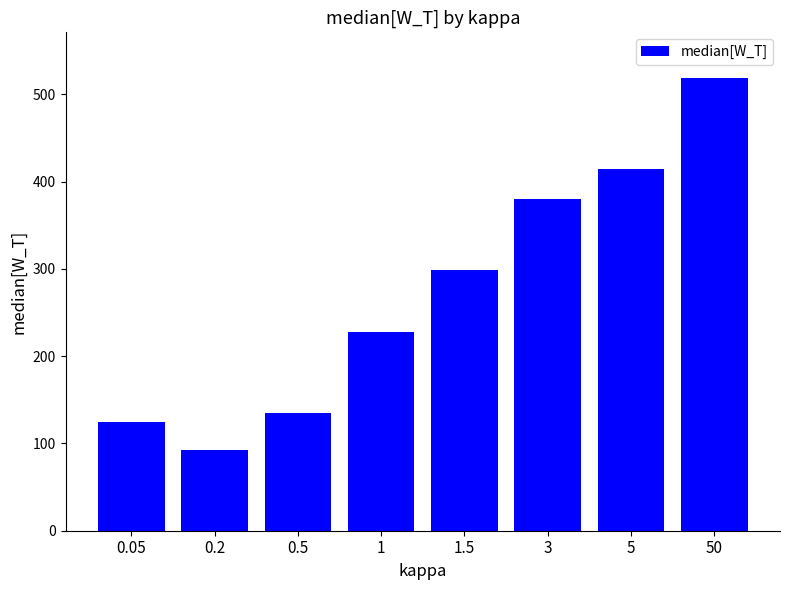

What is the approximate value at 0.5?

134.7